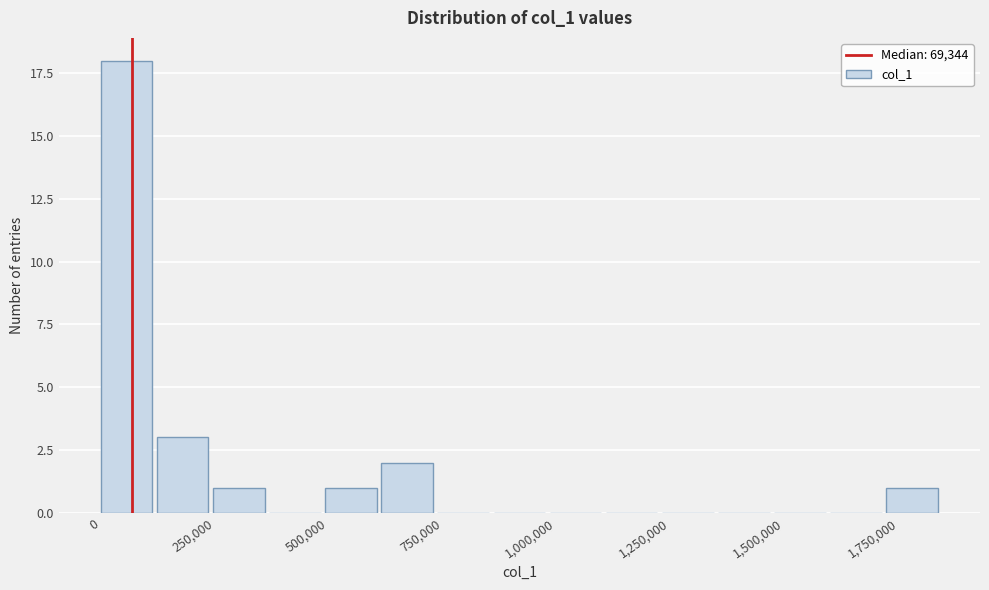

Around what value on the x-axis is the tallest bar? Give the approximate position of its centre, as read against the axis.

50000